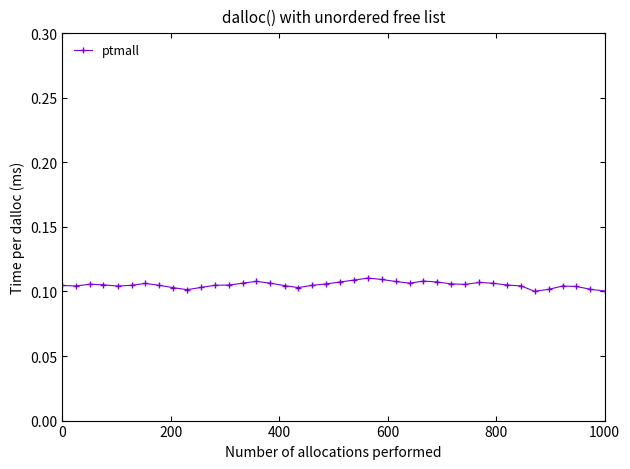

True or false: there are more than 2 points higher than both neighbors.

True